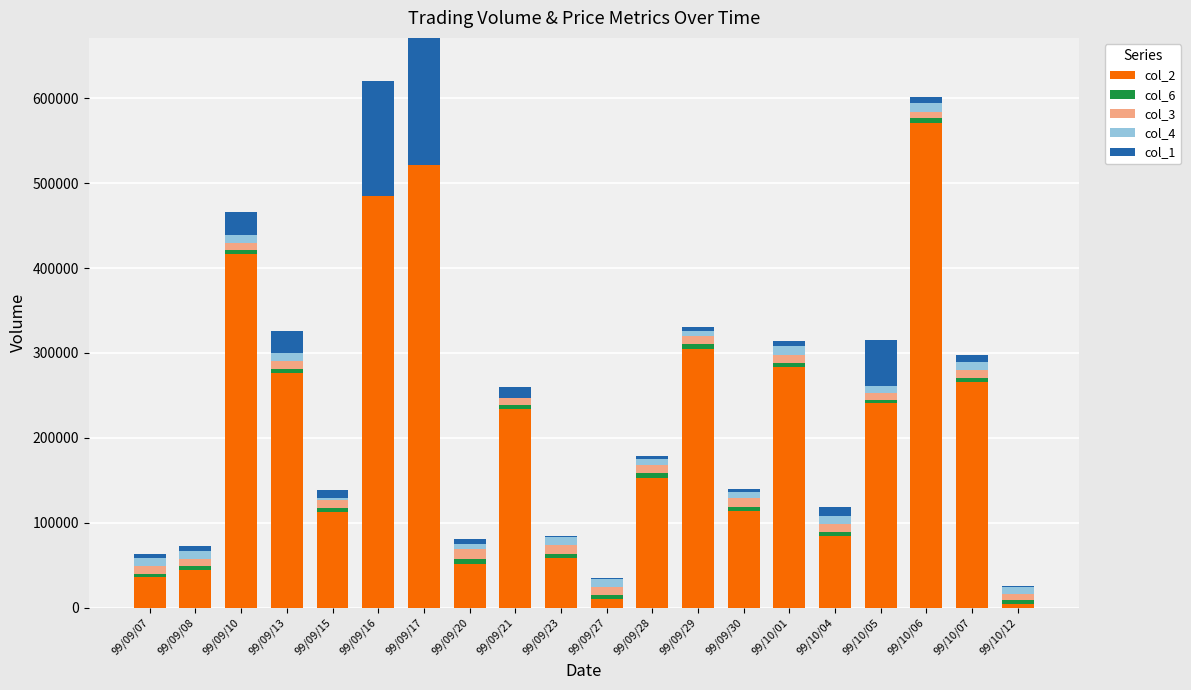

What position from the left is 99/09/17?

7